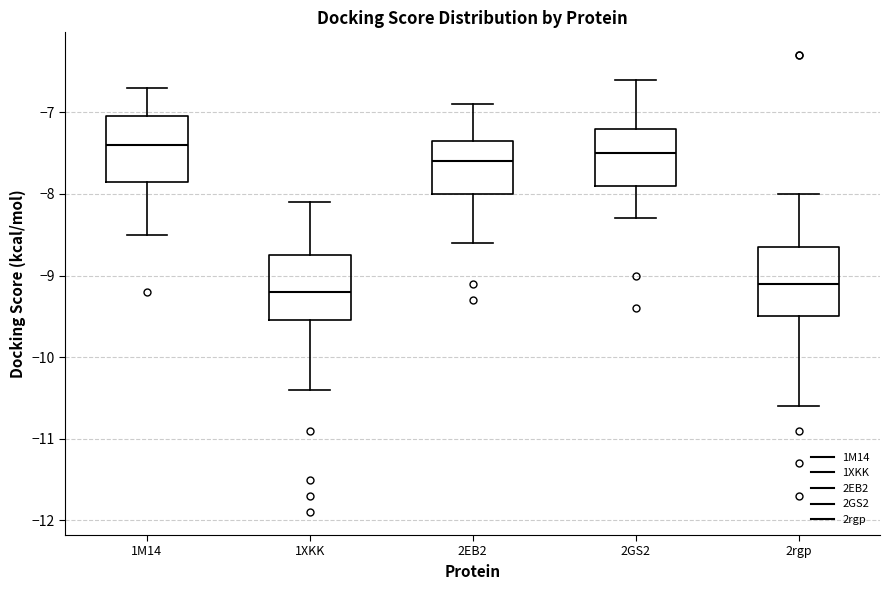

Where does the upper whisker of the box for 1M14 end on the y-axis? The values are not printed on the chart, so give them approximately, as read against the axis.

-6.7